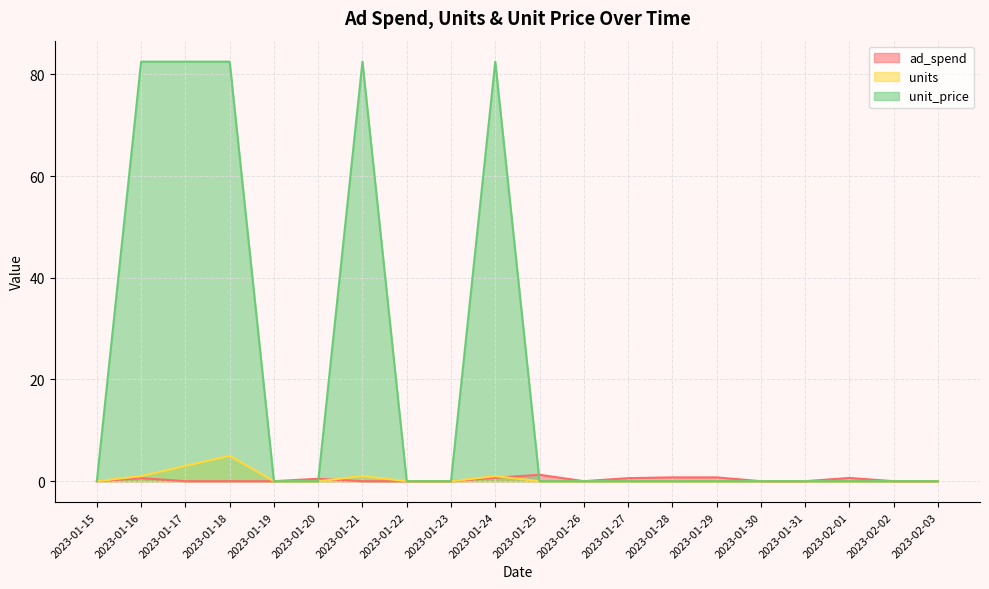

What is the average value of the units series?

0.6